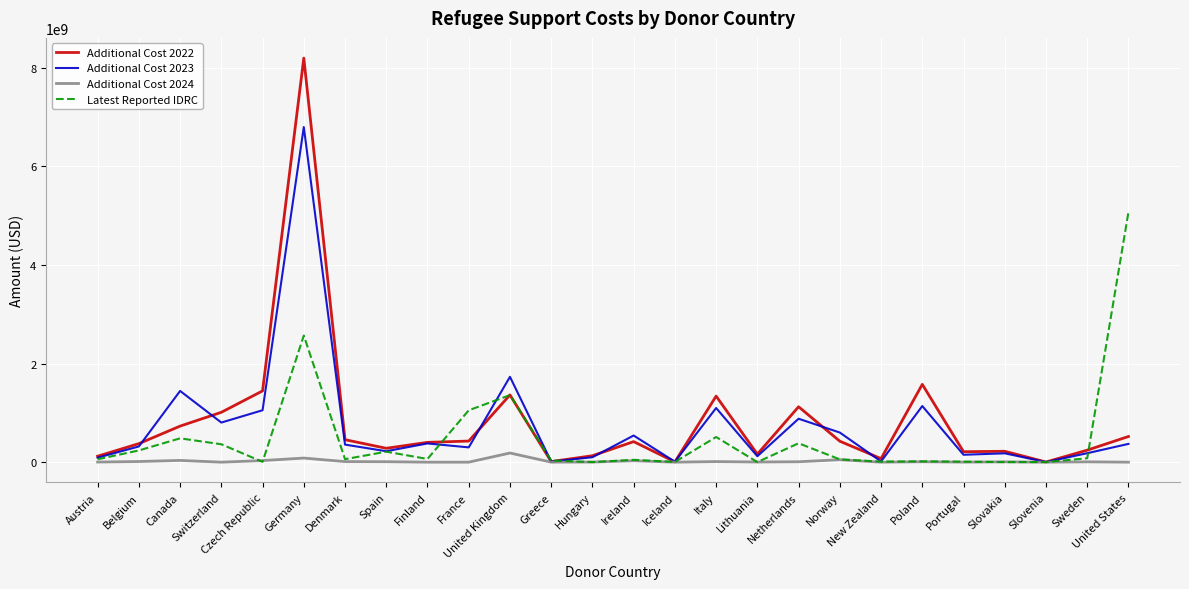

Which category has the highest value in the Latest Reported IDRC series?

United States